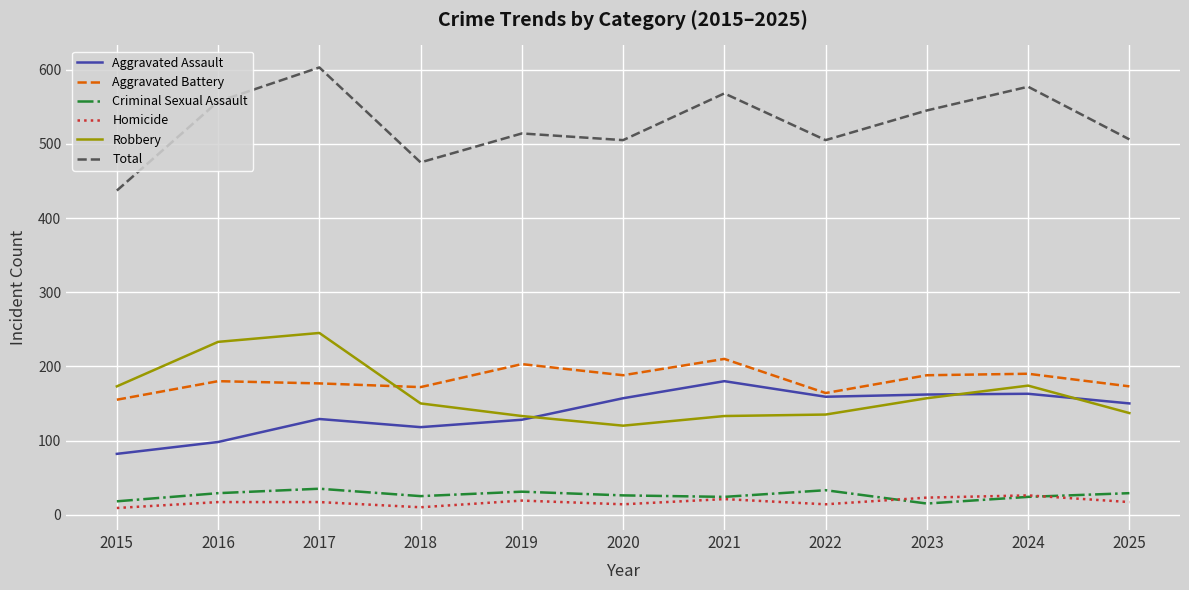

Which label corresponds to the largest value in the chart?

2017